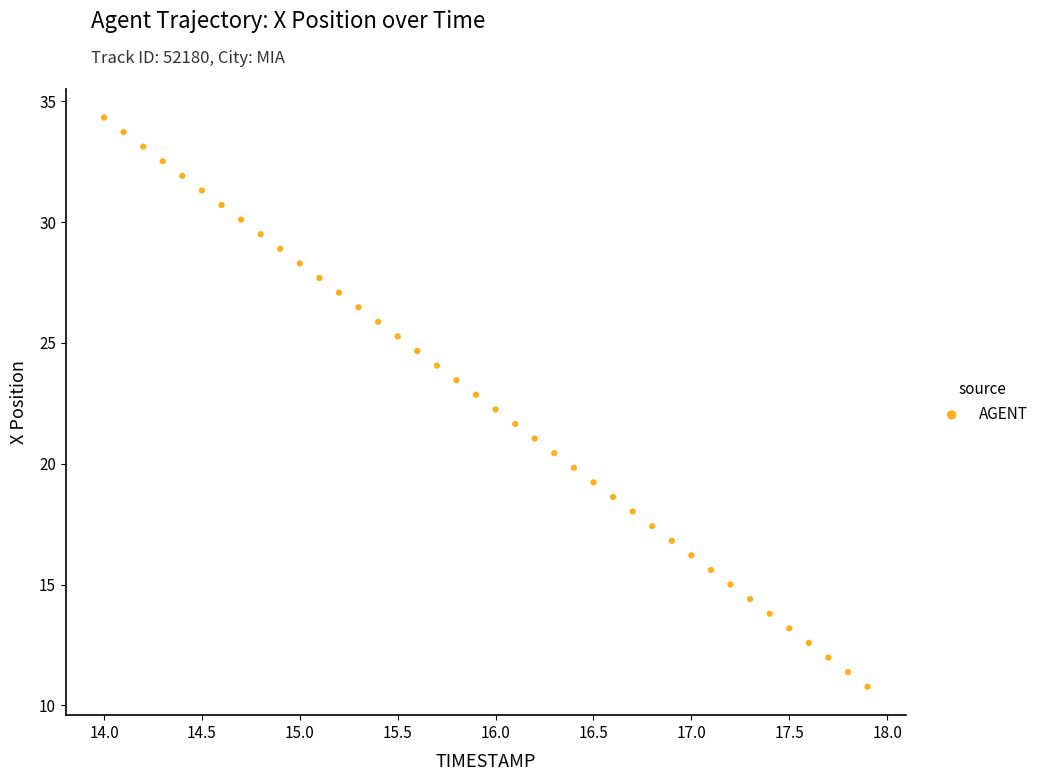

What is the range of X values (max minus min)?

3.9